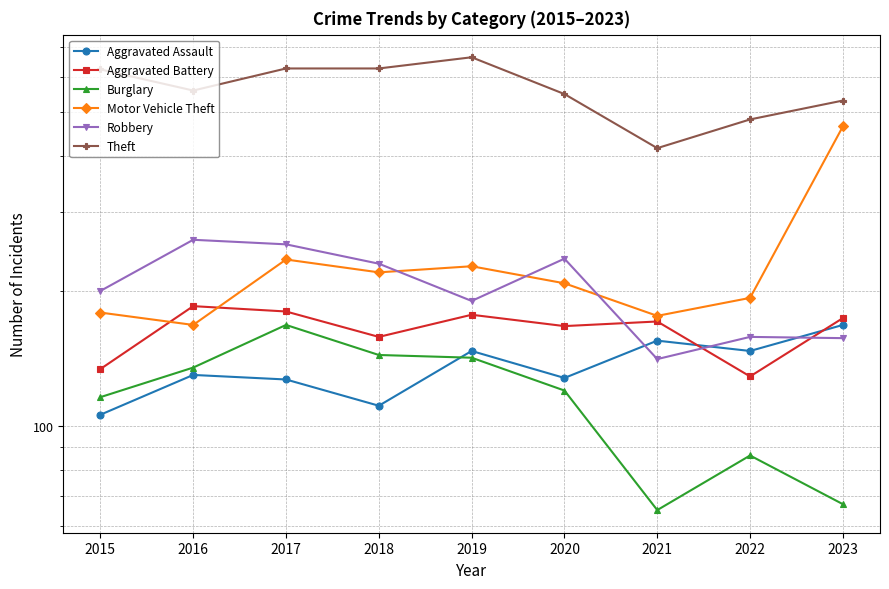

List the labels in order of Burglary value, smallest first.

2021, 2023, 2022, 2015, 2020, 2016, 2019, 2018, 2017